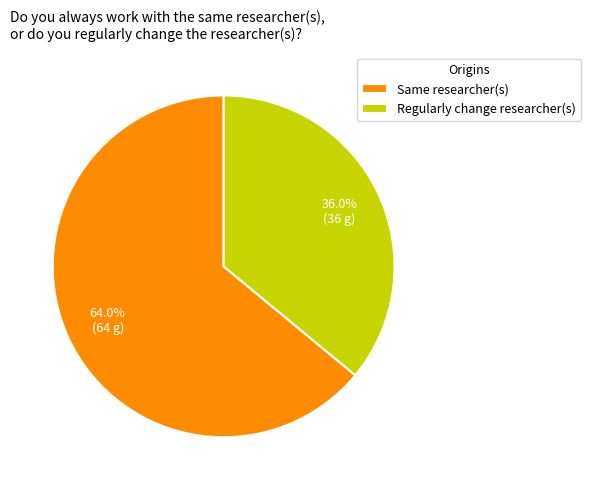

Is Same researcher(s) the majority of the pie?

Yes